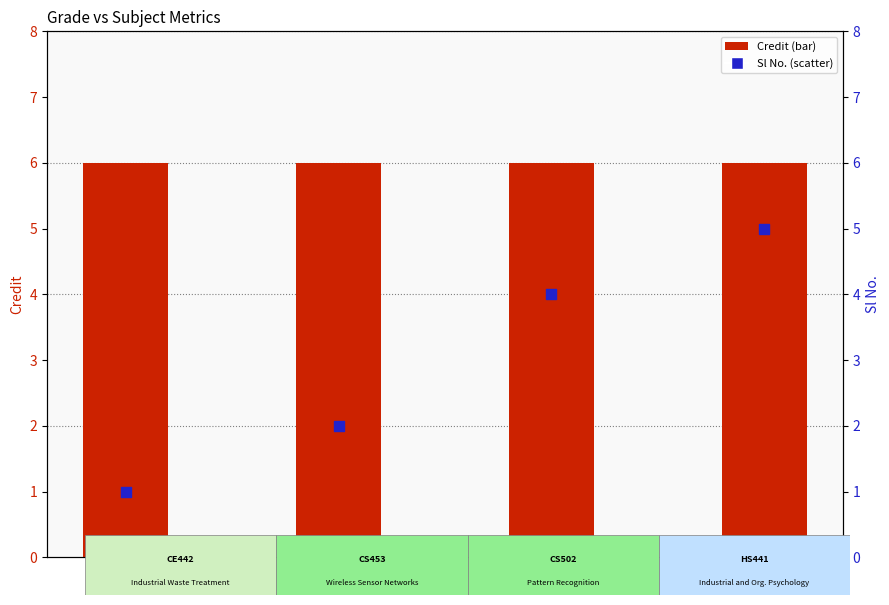

What is the total value across all series at CD?

7